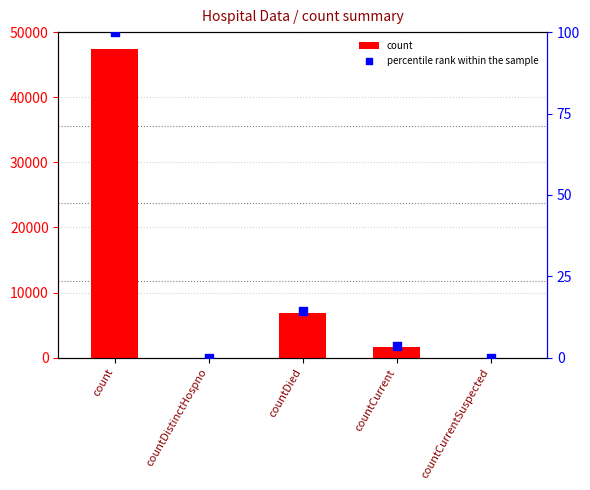

Which series has the widest spread of Y values?

count